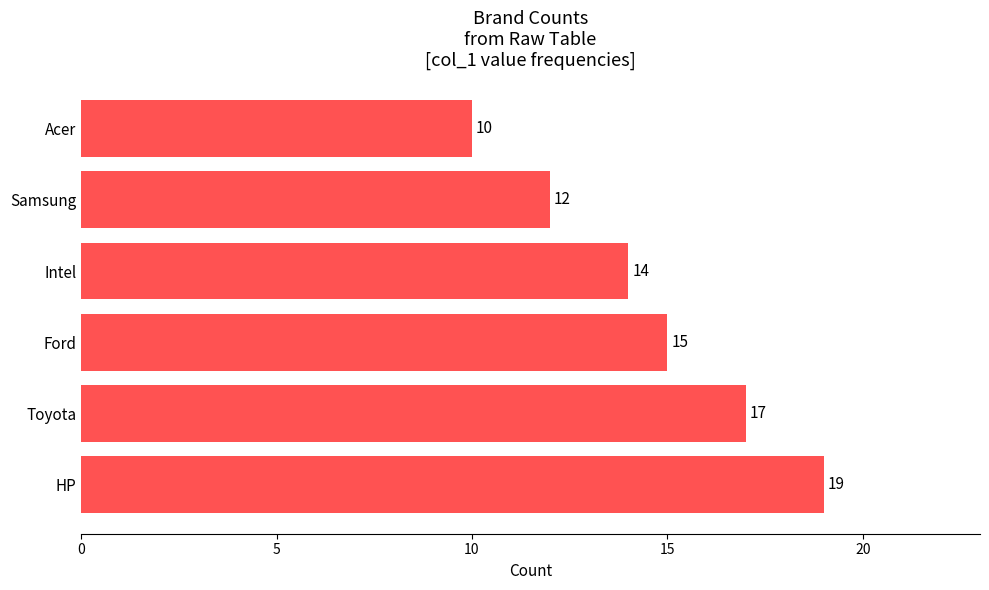

Reading bottom to top, list all the values displayed in this chart.

19	17	15	14	12	10